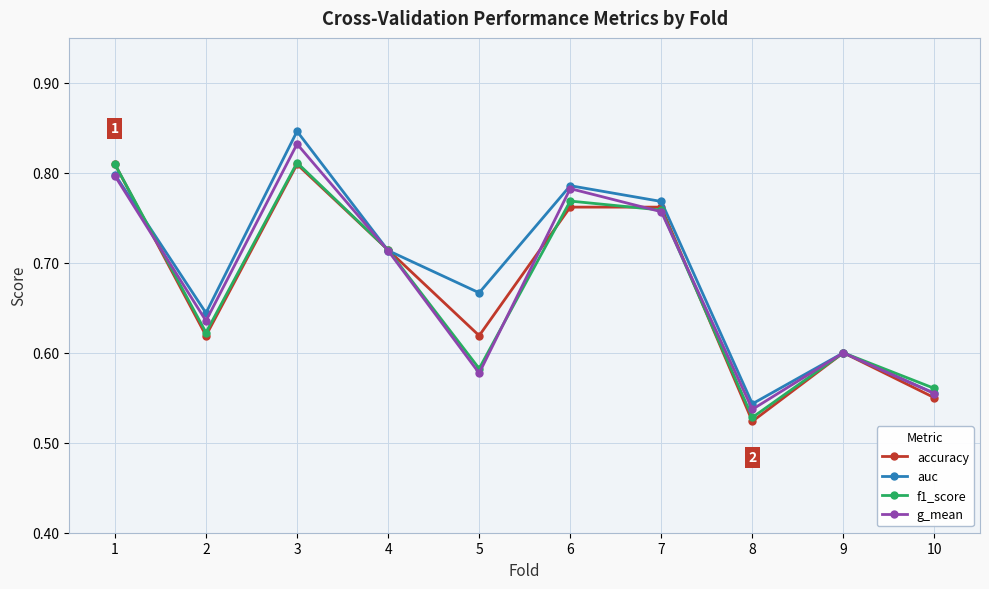

What is the total value across all series at 10?

2.2